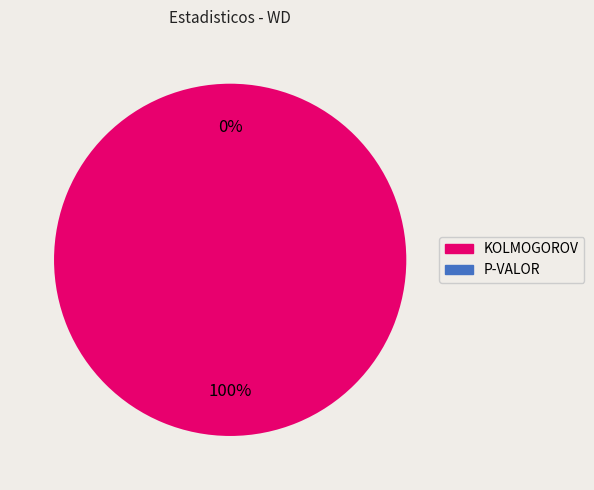

To the nearest percent, what is the average slice percentage?

50%